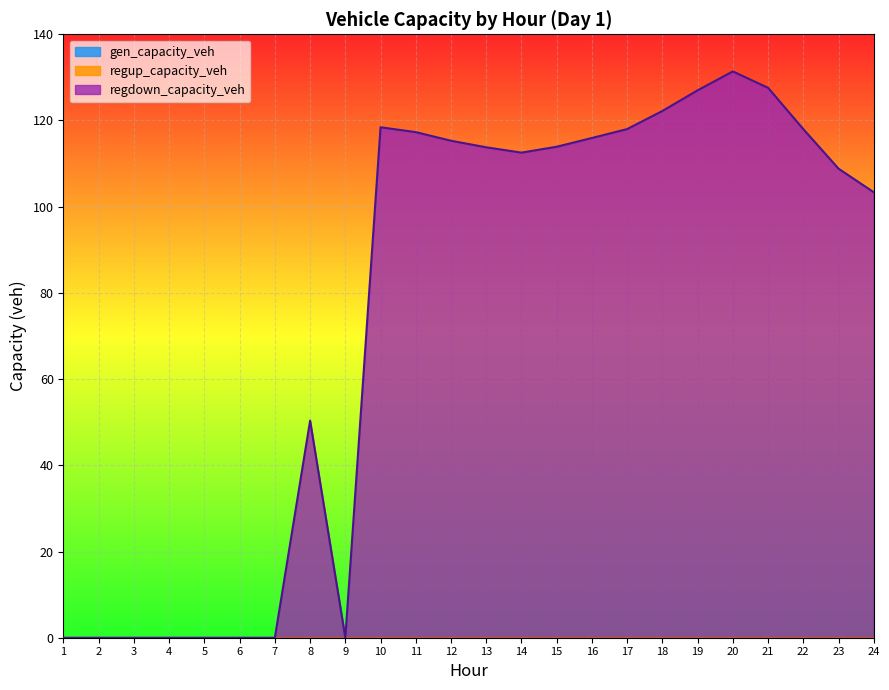

Reading left to right, what are all the values shown in this chart?

gen_capacity_veh: 0.0	0.0	0.0	0.0	0.0	0.0	0.0	0.0	0.0	0.0	0.0	0.0	0.0	0.0	0.0	0.0	0.0	0.0	0.0	0.0	0.0	0.0	0.0	0.0
regup_capacity_veh: 0.0	0.0	0.0	0.0	0.0	0.0	0.0	0.0	0.0	0.0	0.0	0.0	0.0	0.0	0.0	0.0	0.0	0.0	0.0	0.0	0.0	0.0	0.0	0.0
regdown_capacity_veh: 0.0	0.0	0.0	0.0	0.0	0.0	0.0	50.4	0.0	118.4	117.3	115.3	113.8	112.5	113.9	115.9	118.0	122.2	127.0	131.4	127.6	118.0	108.8	103.4